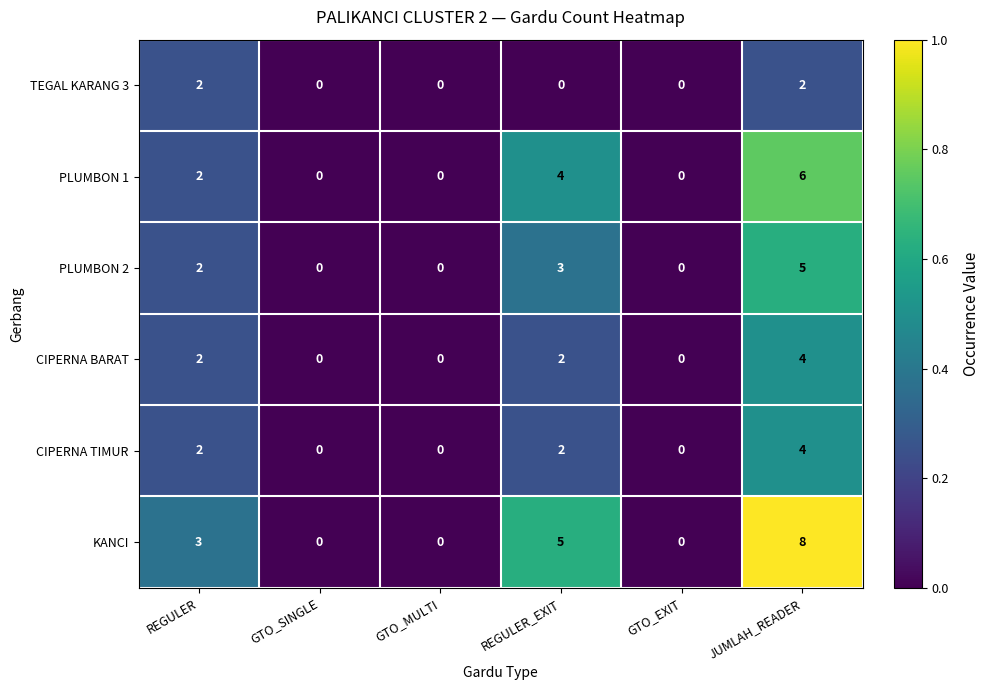

At which category is the sum across all series the highest?

JUMLAH_READER